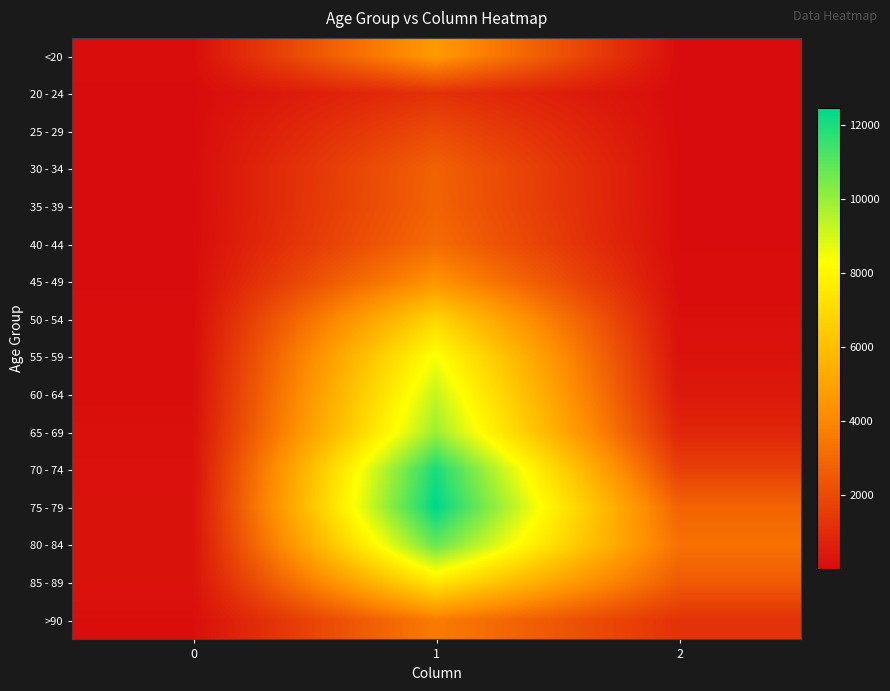

List the series in order of their peak value, highest first.

75 - 79, 70 - 74, 80 - 84, 65 - 69, 60 - 64, 55 - 59, 85 - 89, 50 - 54, <20, 45 - 49, >90, 40 - 44, 35 - 39, 30 - 34, 25 - 29, 20 - 24